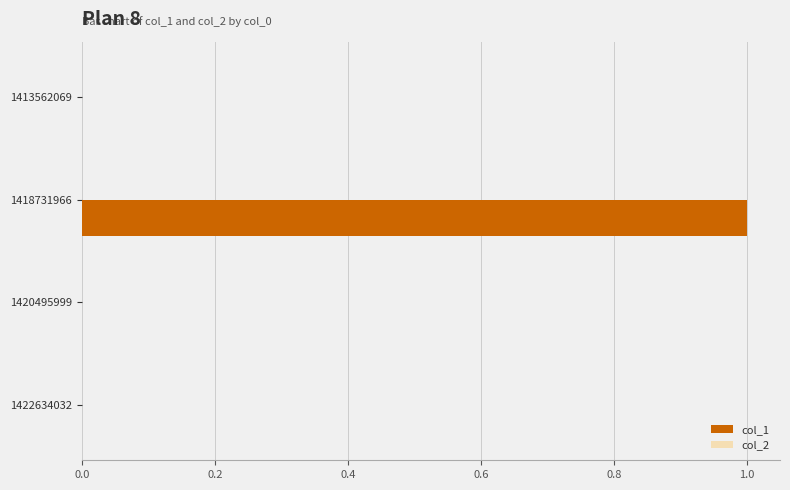

The chart shows a value of 0 at 1422634032. True or false?

True